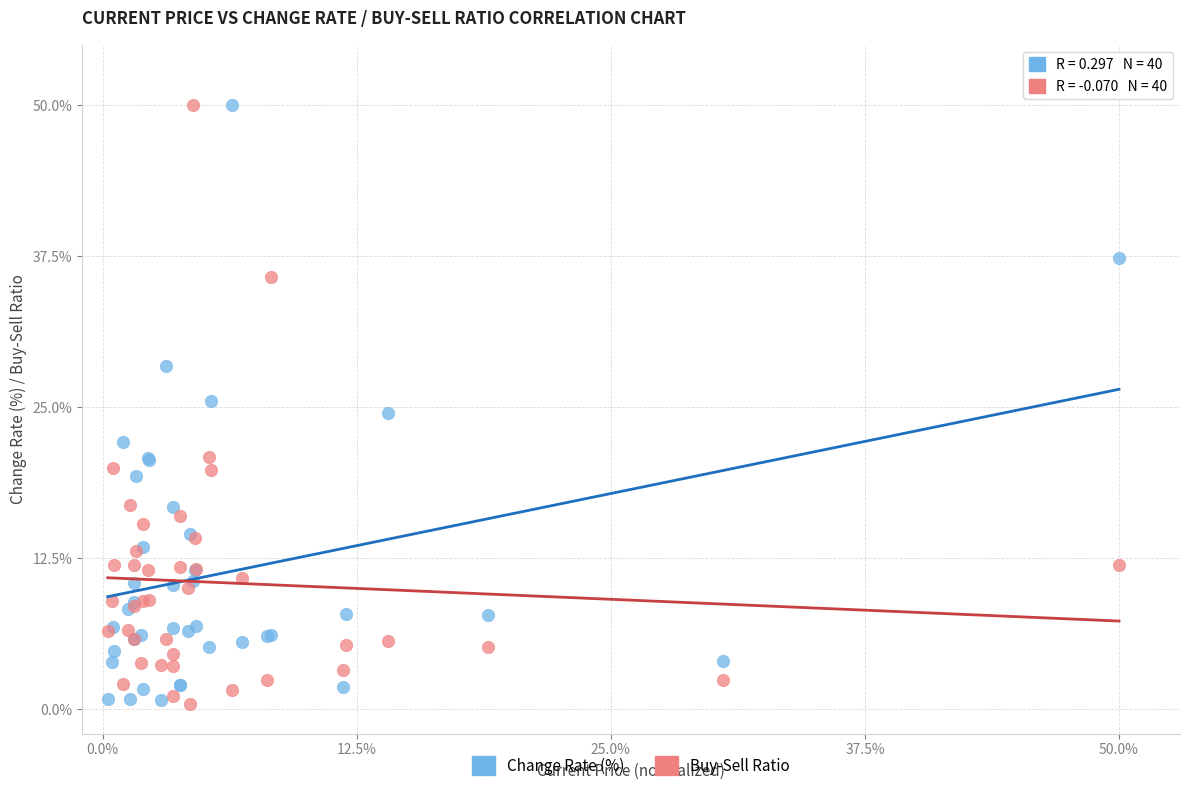

What is the X range (max minus min) for the scatter plot?

49.8